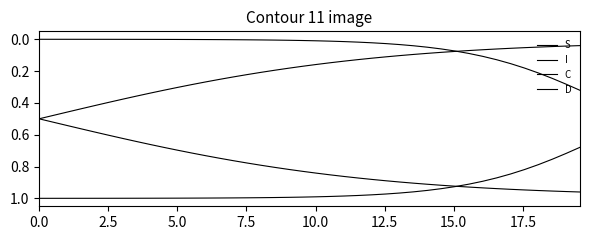

How many lines are shown in the chart?

4